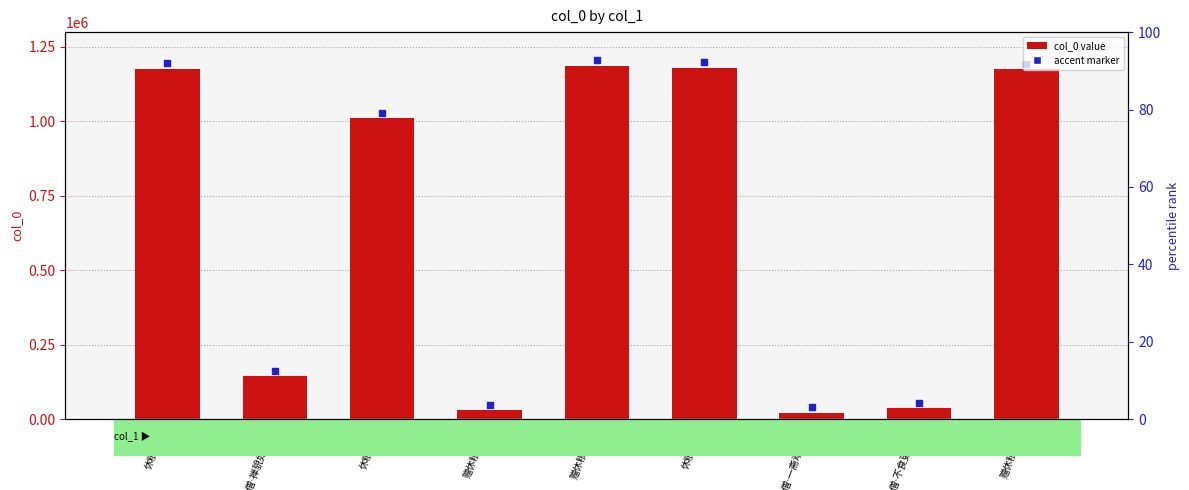

Between 休粮僧·禅貌如冰雪 and 休粮僧·一斋难过日, which is larger?

休粮僧·禅貌如冰雪